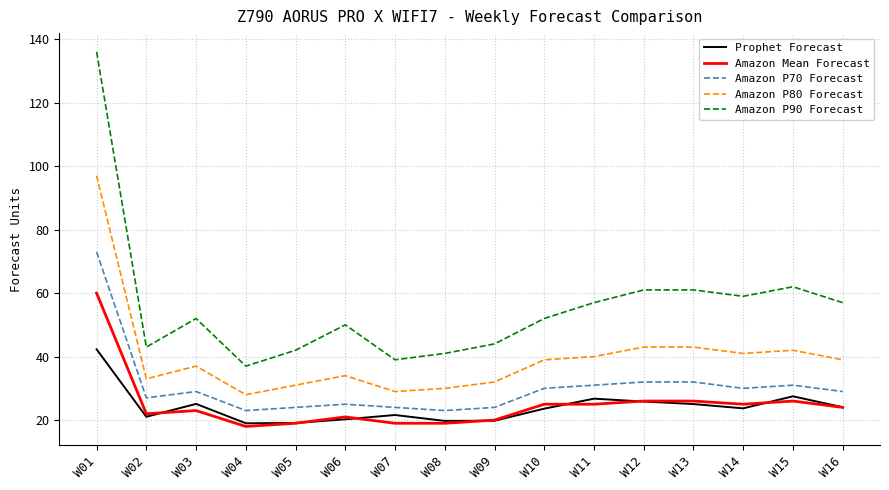

The Amazon Mean Forecast series shows 25.0 at W14. True or false?

True